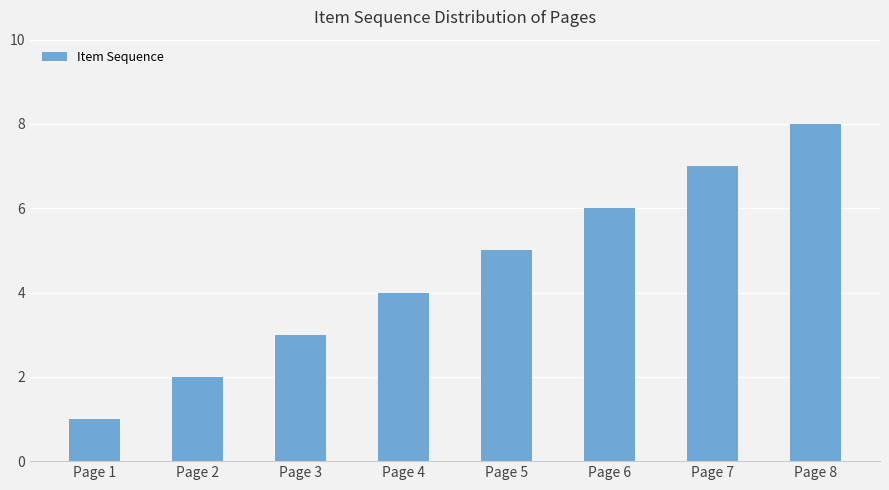

How many bars are there in total?

8